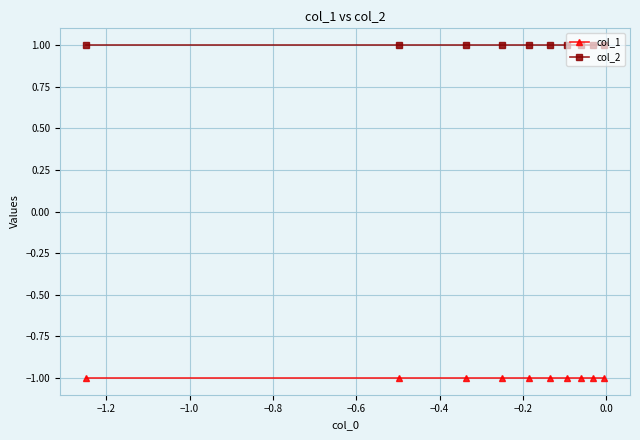

Does the chart display data point markers on the line(s)?

Yes